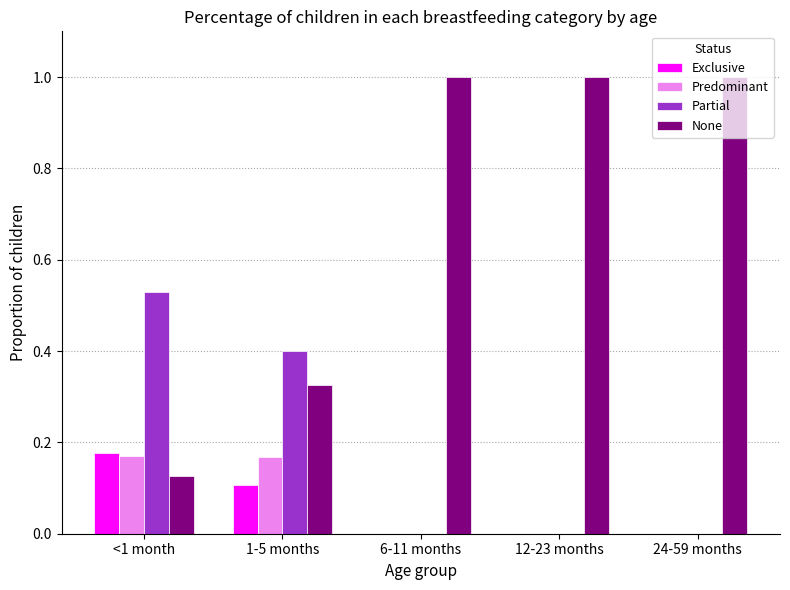

Between <1 month and 24-59 months, which series saw the biggest shift?

None